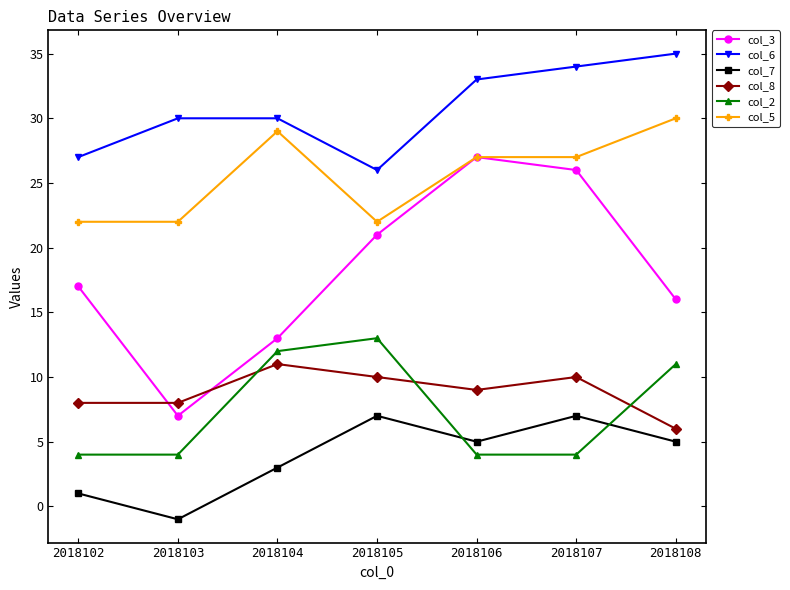

Rank the series by their maximum value, from highest to lowest.

col_6, col_5, col_3, col_2, col_8, col_7